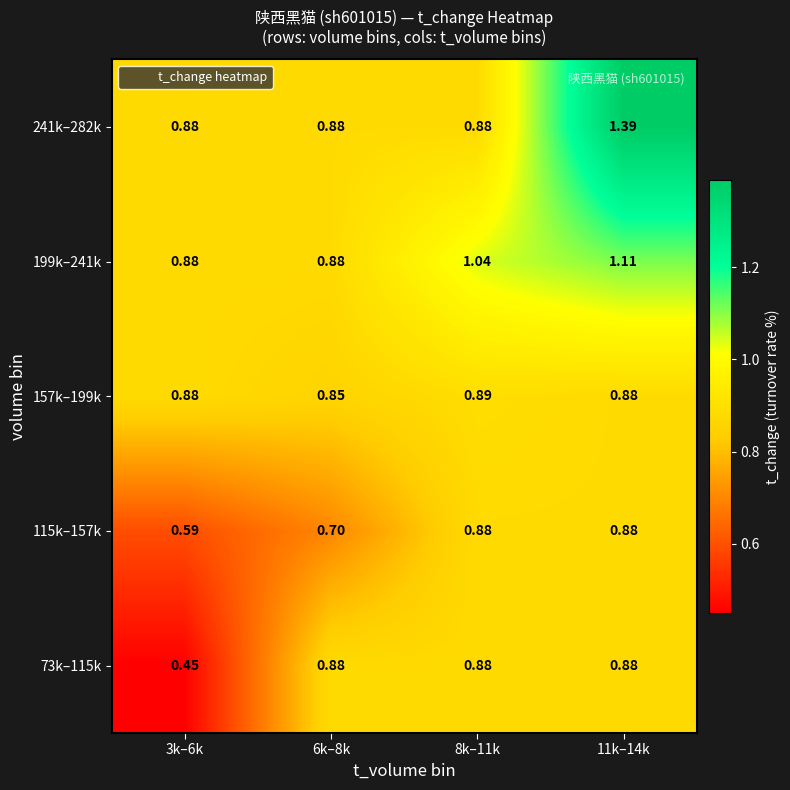

Is the value of 241k–282k at 6k–8k greater than the value of 199k–241k at 11k–14k?

No